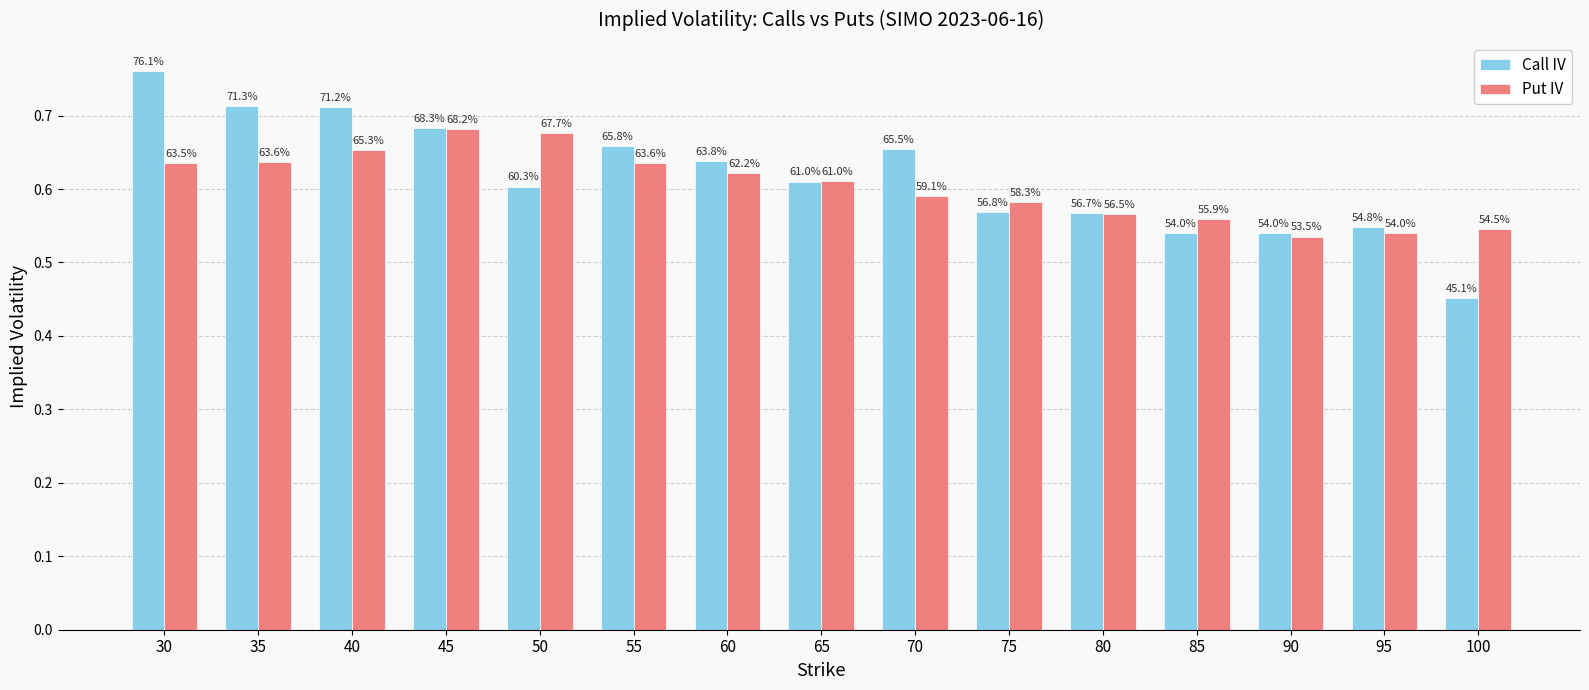

Are the bars grouped side by side (vs. stacked)?

Yes